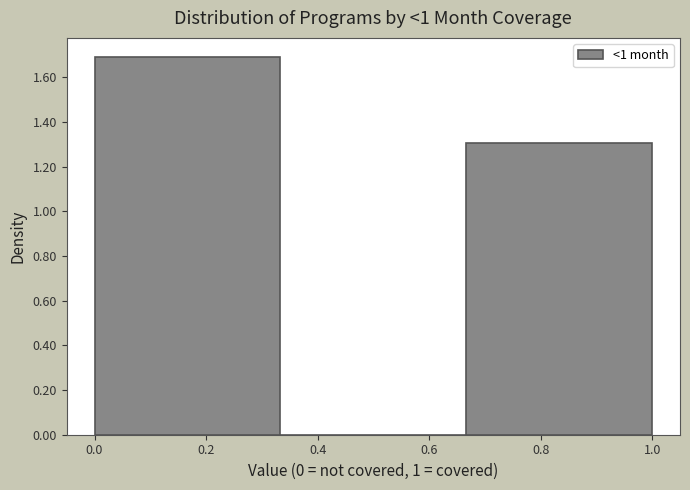

Reading left to right, transcribe this chart: for each bar, give the range it covers on the x-axis and its height. Neither the bar edges nor the heights are printed on the chart, so give them approximately, as read against the axes.

0.00 to 0.34: 1.7
0.34 to 0.66: 0
0.66 to 1.00: 1.3